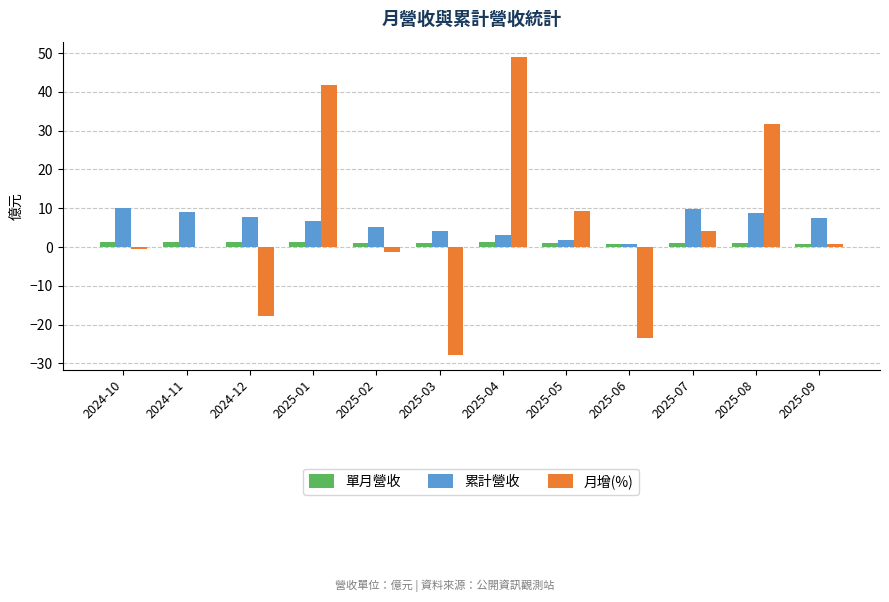

The value of 月增(%) at 2025-08 is 31.8. True or false?

True